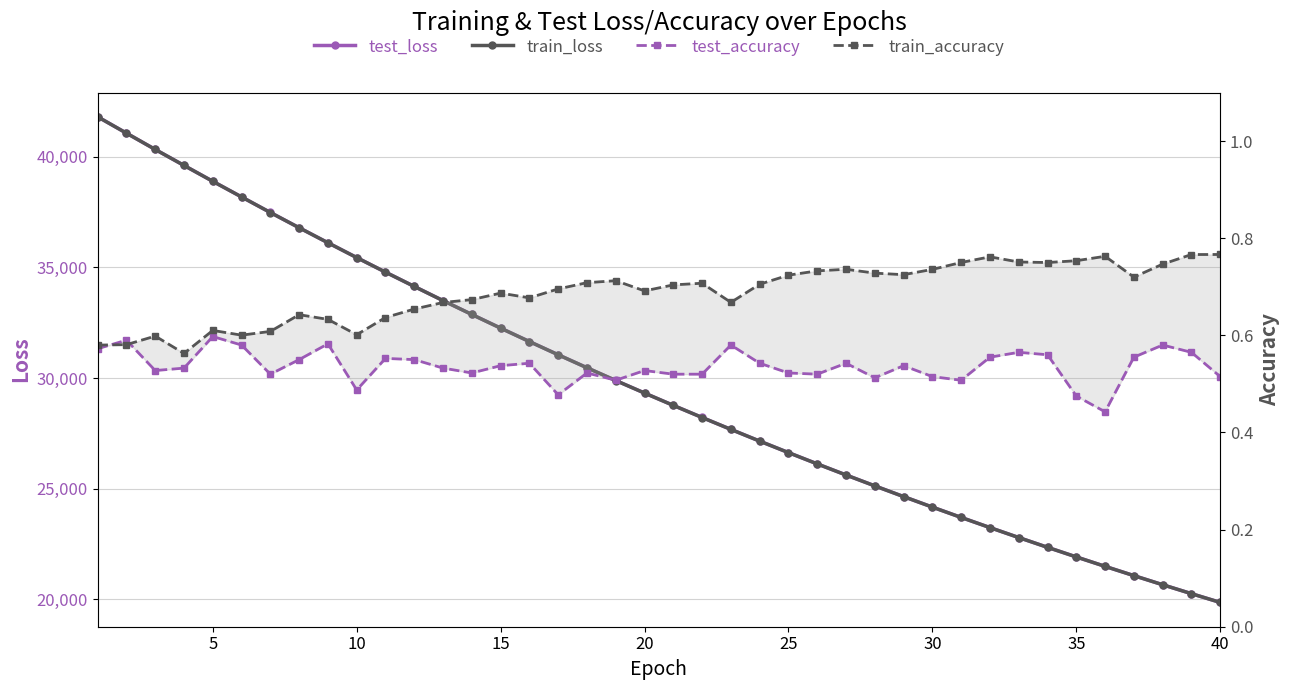

At how many categories does at least one series exceed 1190?

40